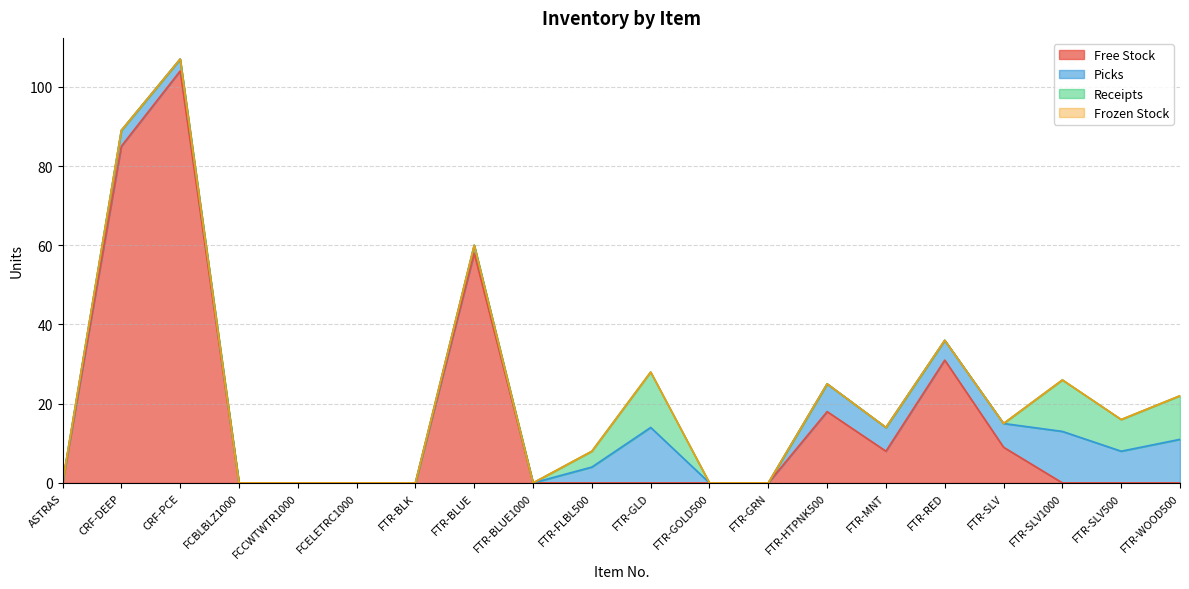

Reading left to right, transcribe all the data shown in this chart.

Free Stock: ASTRAS=0	CRF-DEEP=85	CRF-PCE=104	FCBLBLZ1000=0	FCCWTWTR1000=0	FCELETRC1000=0	FTR-BLK=0	FTR-BLUE=58	FTR-BLUE1000=0	FTR-FLBL500=0	FTR-GLD=0	FTR-GOLD500=0	FTR-GRN=0	FTR-HTPNK500=18	FTR-MNT=8	FTR-RED=31	FTR-SLV=9	FTR-SLV1000=0	FTR-SLV500=0	FTR-WOOD500=0
Picks: ASTRAS=0	CRF-DEEP=4	CRF-PCE=3	FCBLBLZ1000=0	FCCWTWTR1000=0	FCELETRC1000=0	FTR-BLK=0	FTR-BLUE=2	FTR-BLUE1000=0	FTR-FLBL500=4	FTR-GLD=14	FTR-GOLD500=0	FTR-GRN=0	FTR-HTPNK500=7	FTR-MNT=6	FTR-RED=5	FTR-SLV=6	FTR-SLV1000=13	FTR-SLV500=8	FTR-WOOD500=11
Receipts: ASTRAS=0	CRF-DEEP=0	CRF-PCE=0	FCBLBLZ1000=0	FCCWTWTR1000=0	FCELETRC1000=0	FTR-BLK=0	FTR-BLUE=0	FTR-BLUE1000=0	FTR-FLBL500=4	FTR-GLD=14	FTR-GOLD500=0	FTR-GRN=0	FTR-HTPNK500=0	FTR-MNT=0	FTR-RED=0	FTR-SLV=0	FTR-SLV1000=13	FTR-SLV500=8	FTR-WOOD500=11
Frozen Stock: ASTRAS=0	CRF-DEEP=0	CRF-PCE=0	FCBLBLZ1000=0	FCCWTWTR1000=0	FCELETRC1000=0	FTR-BLK=0	FTR-BLUE=0	FTR-BLUE1000=0	FTR-FLBL500=0	FTR-GLD=0	FTR-GOLD500=0	FTR-GRN=0	FTR-HTPNK500=0	FTR-MNT=0	FTR-RED=0	FTR-SLV=0	FTR-SLV1000=0	FTR-SLV500=0	FTR-WOOD500=0